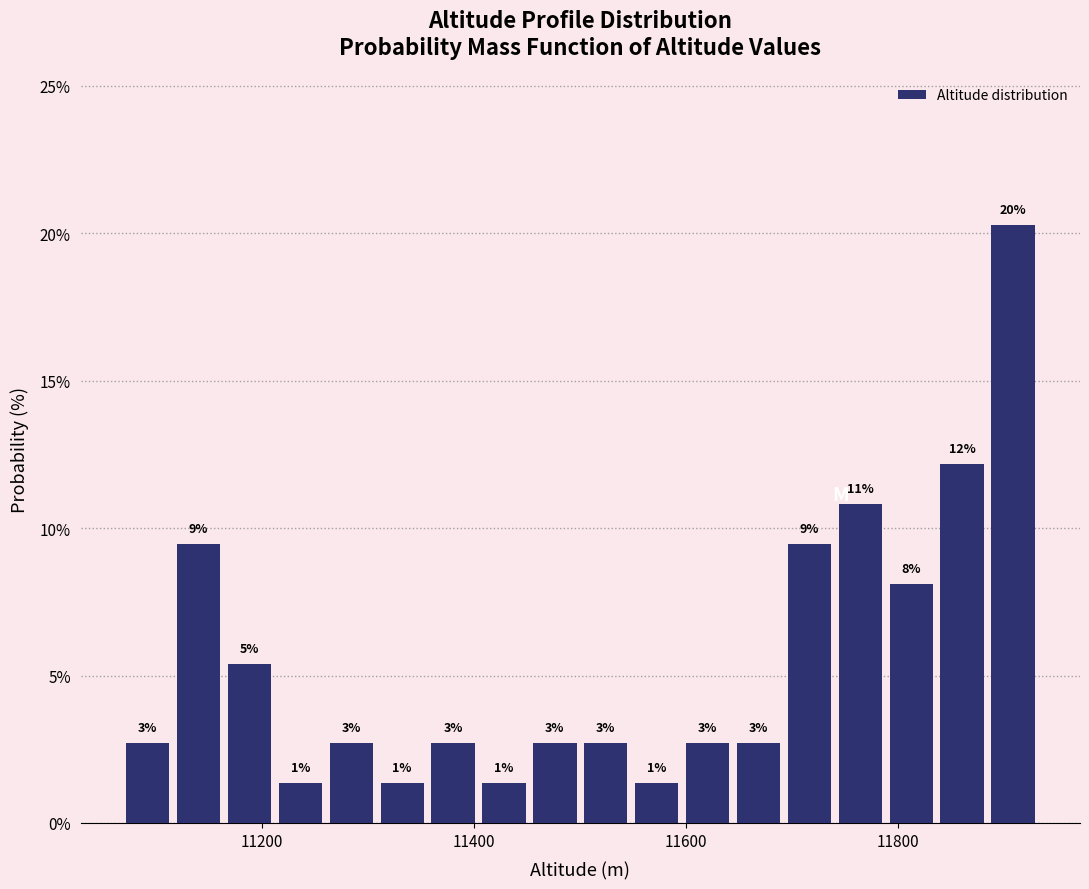

Around what value on the x-axis is the tallest bar? Give the approximate position of its centre, as read against the axis.

11900